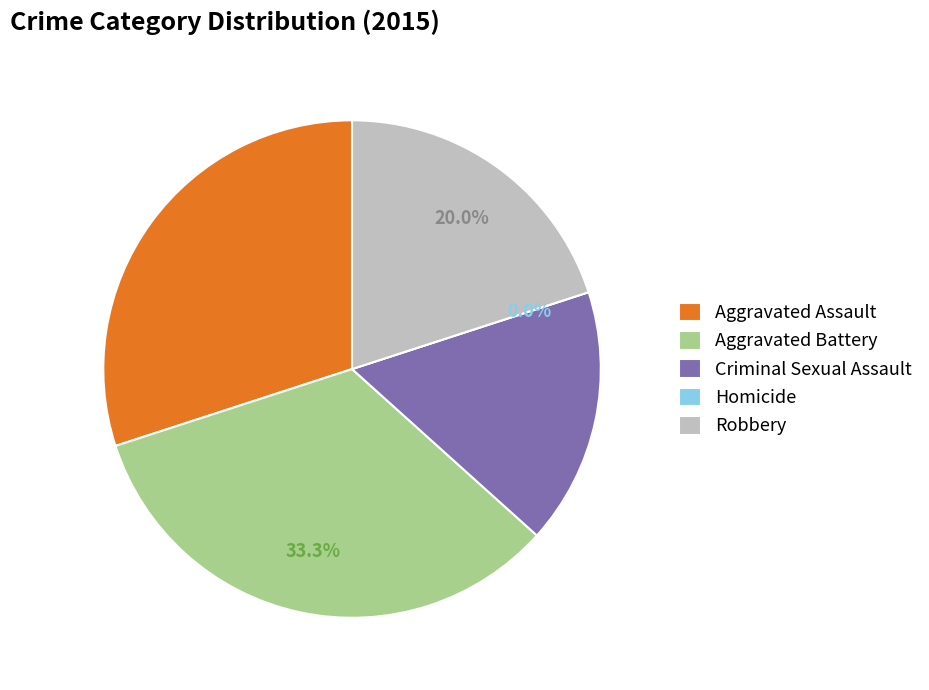

What is the smallest slice in the pie chart?

Homicide